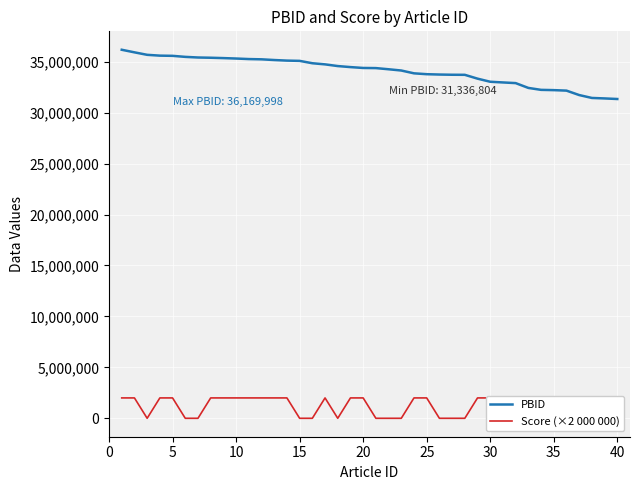

What is the greatest value displayed?

36169998